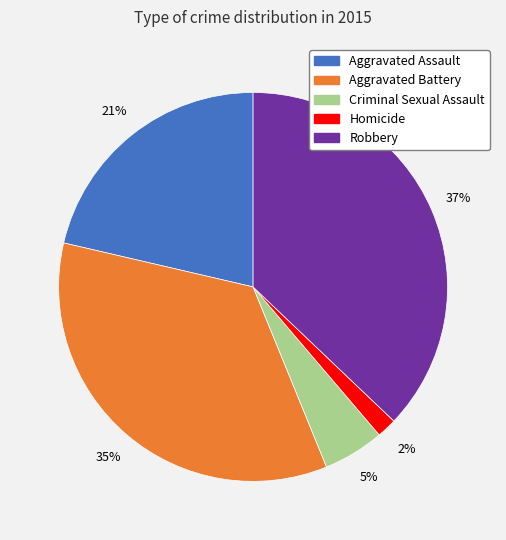

Which has a higher value, Aggravated Battery or Criminal Sexual Assault?

Aggravated Battery